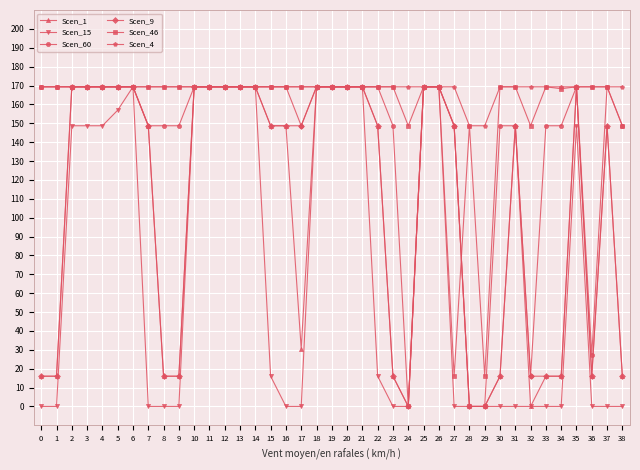

What is the spread (max minus min) of values at 24?

169.3